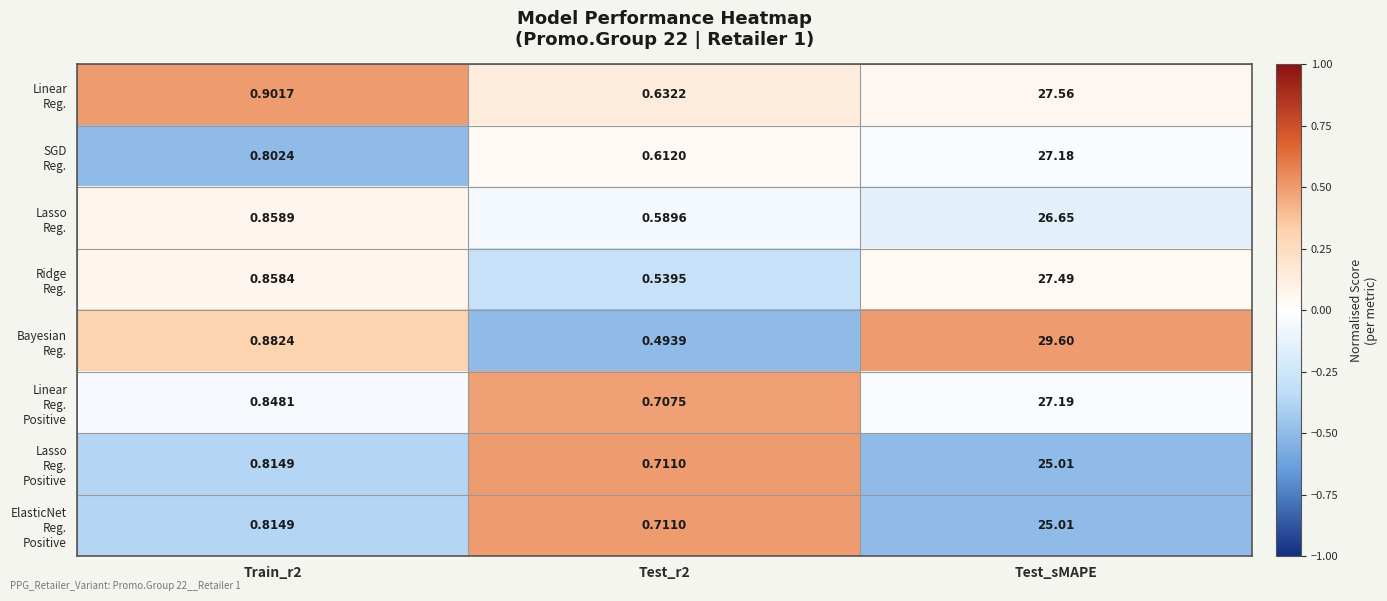

At which category is the sum across all series the highest?

Test_sMAPE